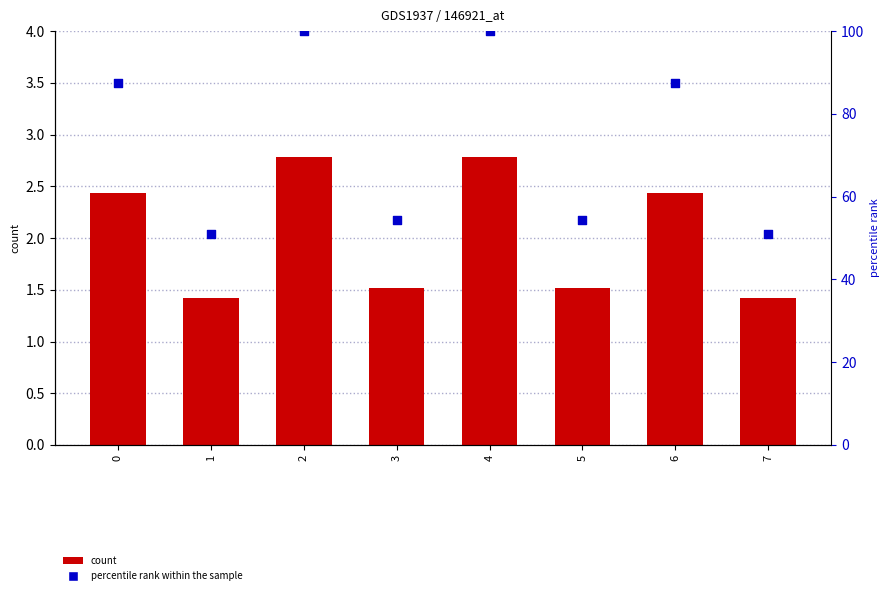

Is the value of percentile rank within the sample at 3 greater than the value of x0 at 1?

Yes